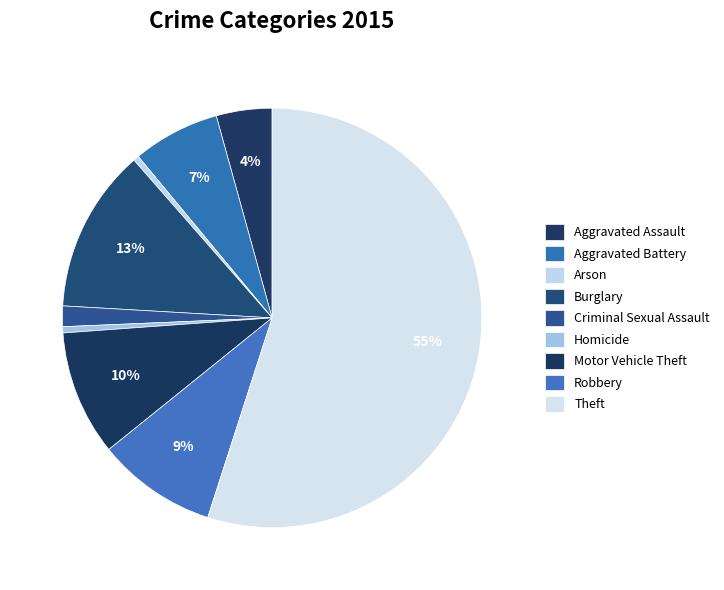

What is the change in value from Burglary to Motor Vehicle Theft?

-3116